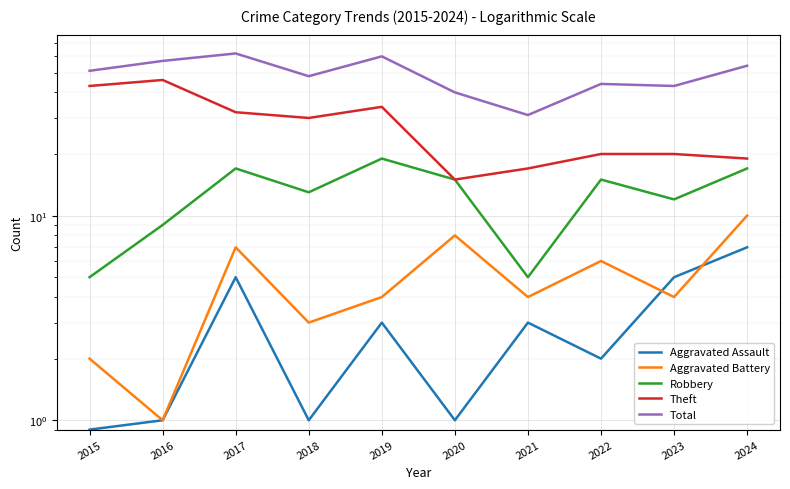

Is the value of Robbery at 2022 greater than the value of Aggravated Battery at 2018?

Yes